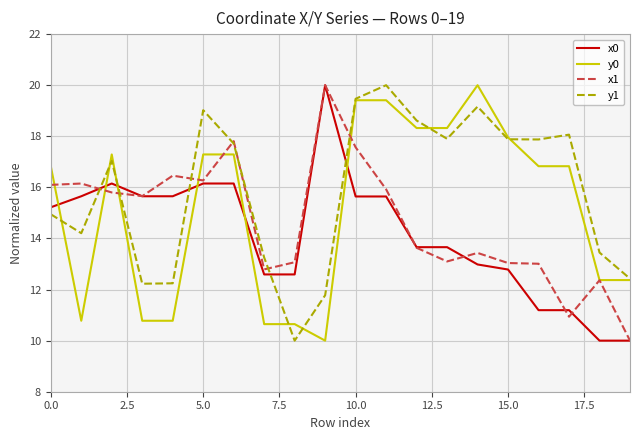

True or false: y0 and x0 cross at least once.

True